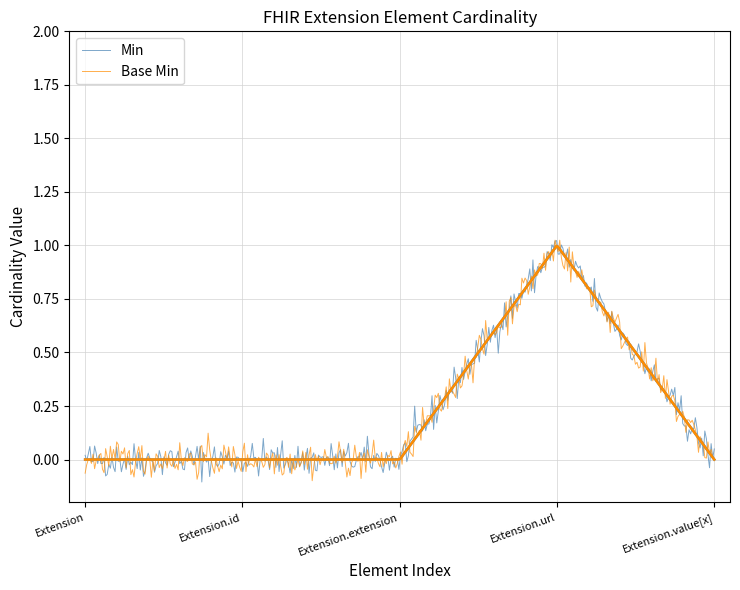

Which has a higher value, Extension.id or Extension?

Extension.id